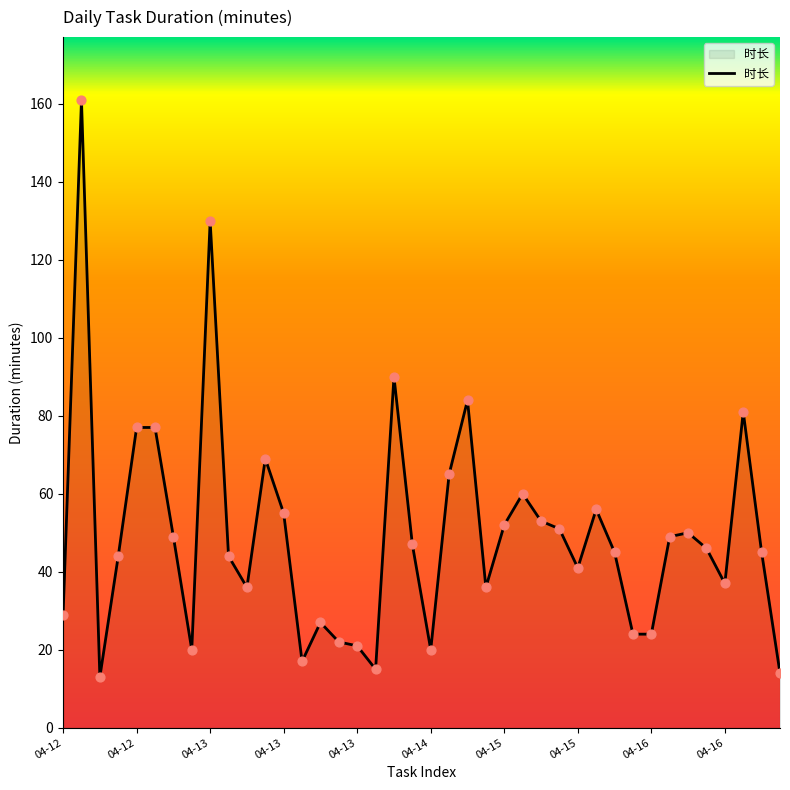

What is the difference between the maximum and minimum values?

148